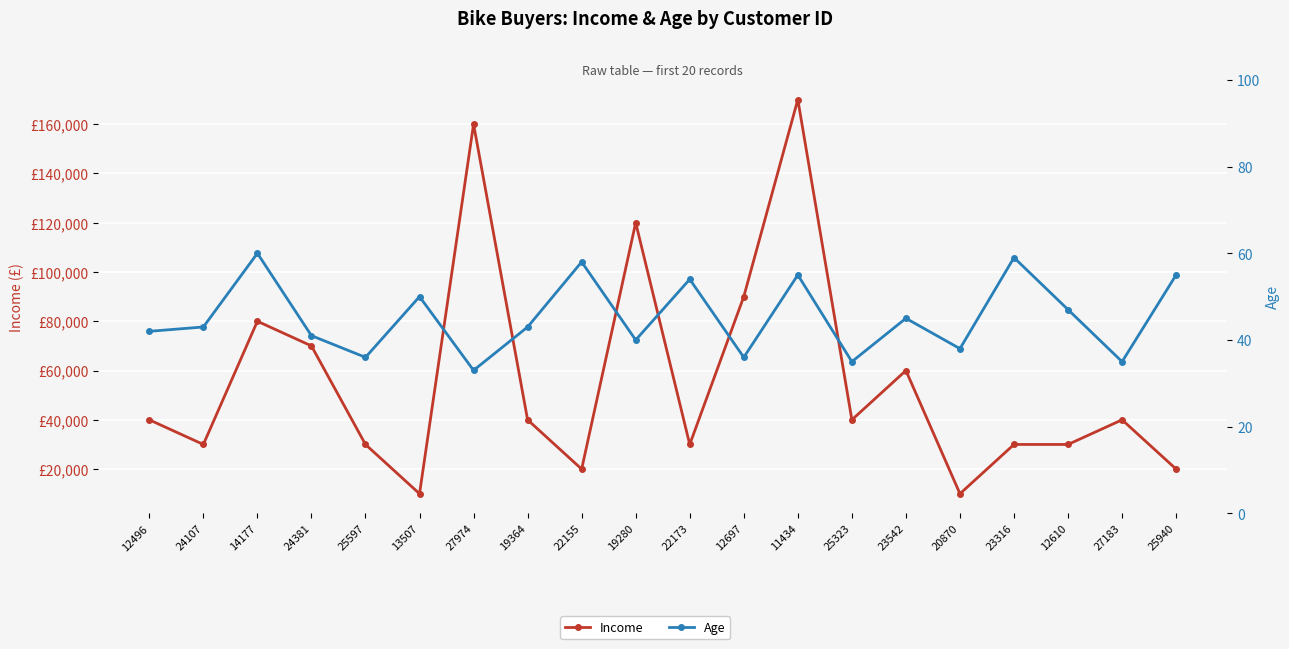

True or false: Age and Income cross at least once.

False